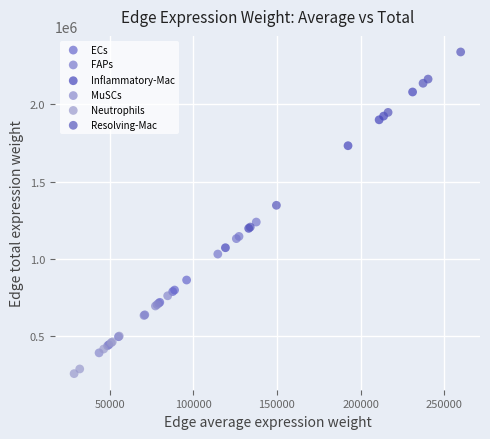

Which series reaches the minimum Y coordinate?

Neutrophils